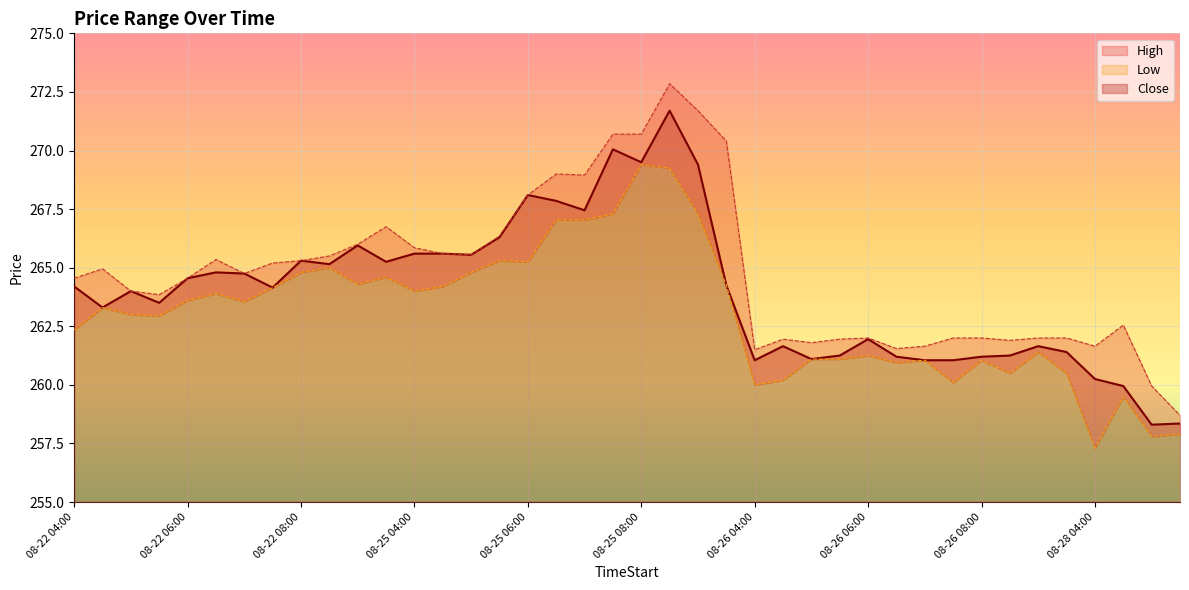

List the series in order of their overall mean, highest first.

High, Close, Low